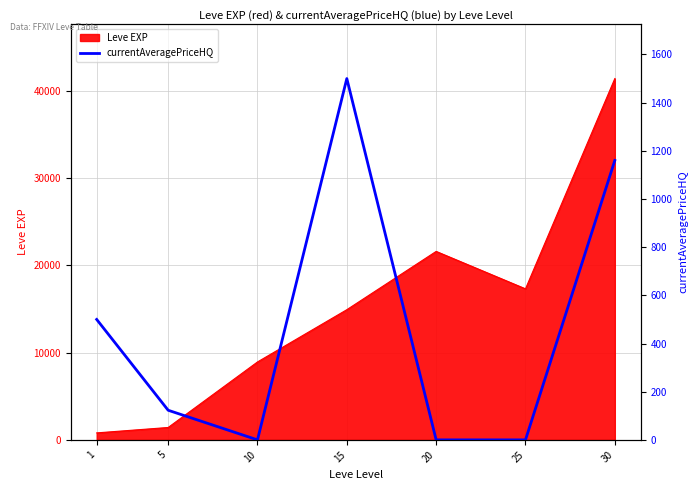

The chart shows a value of 0 at 10. True or false?

True